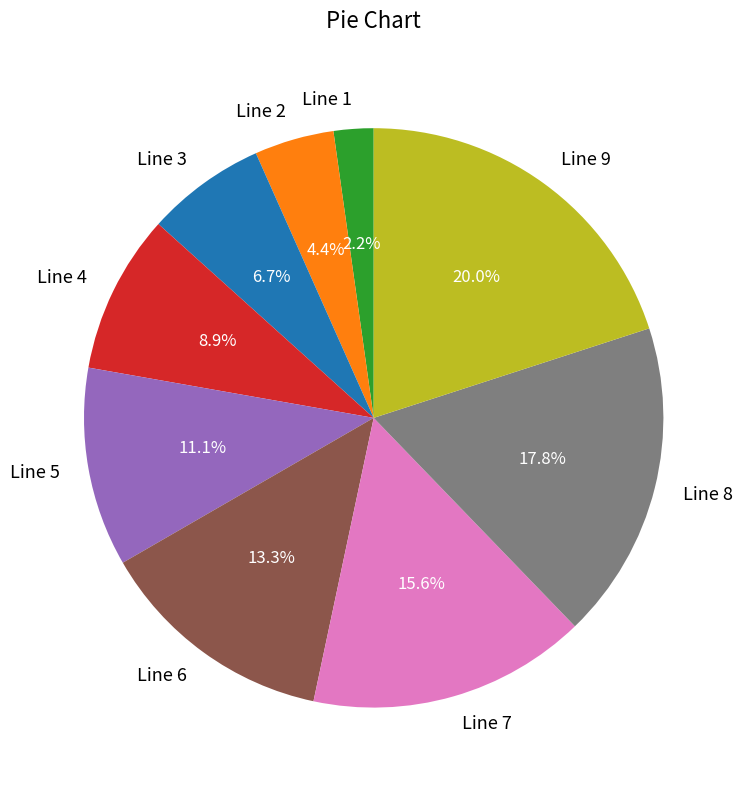

How much of the chart is everything except Line 8?

82.2%